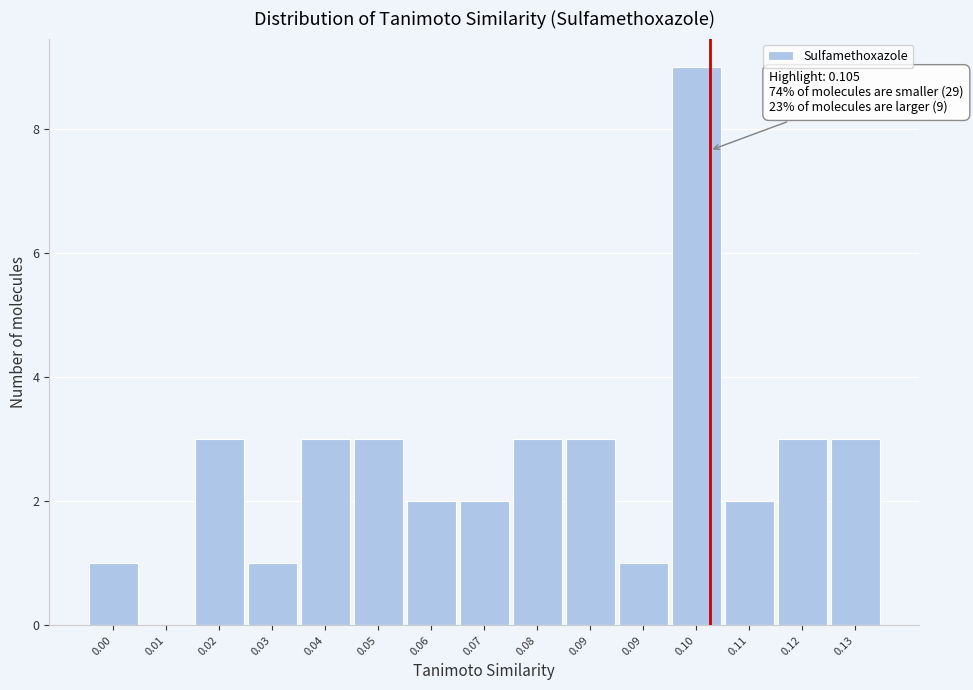

Count the number of categories in the chart.

15